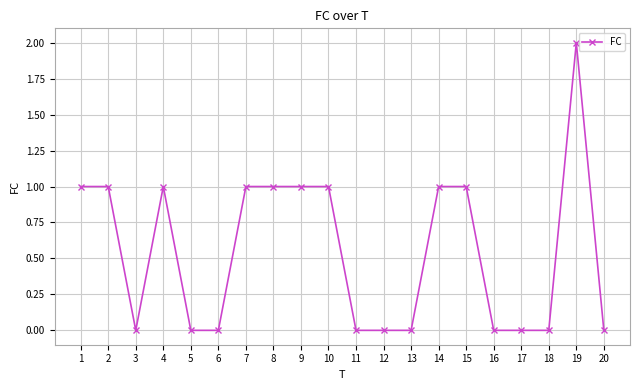

Is it true that the value at 13 is 0?

True